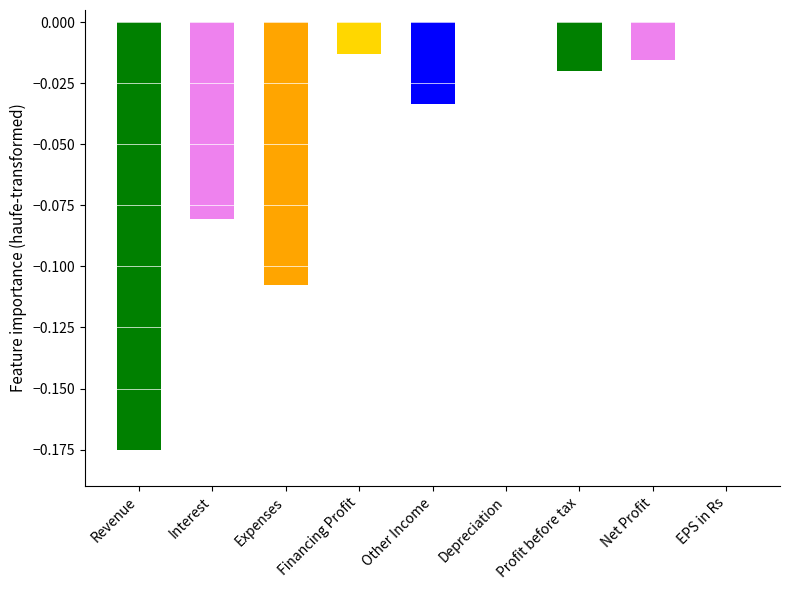

The chart shows a value of -0.2 at Expenses. True or false?

False